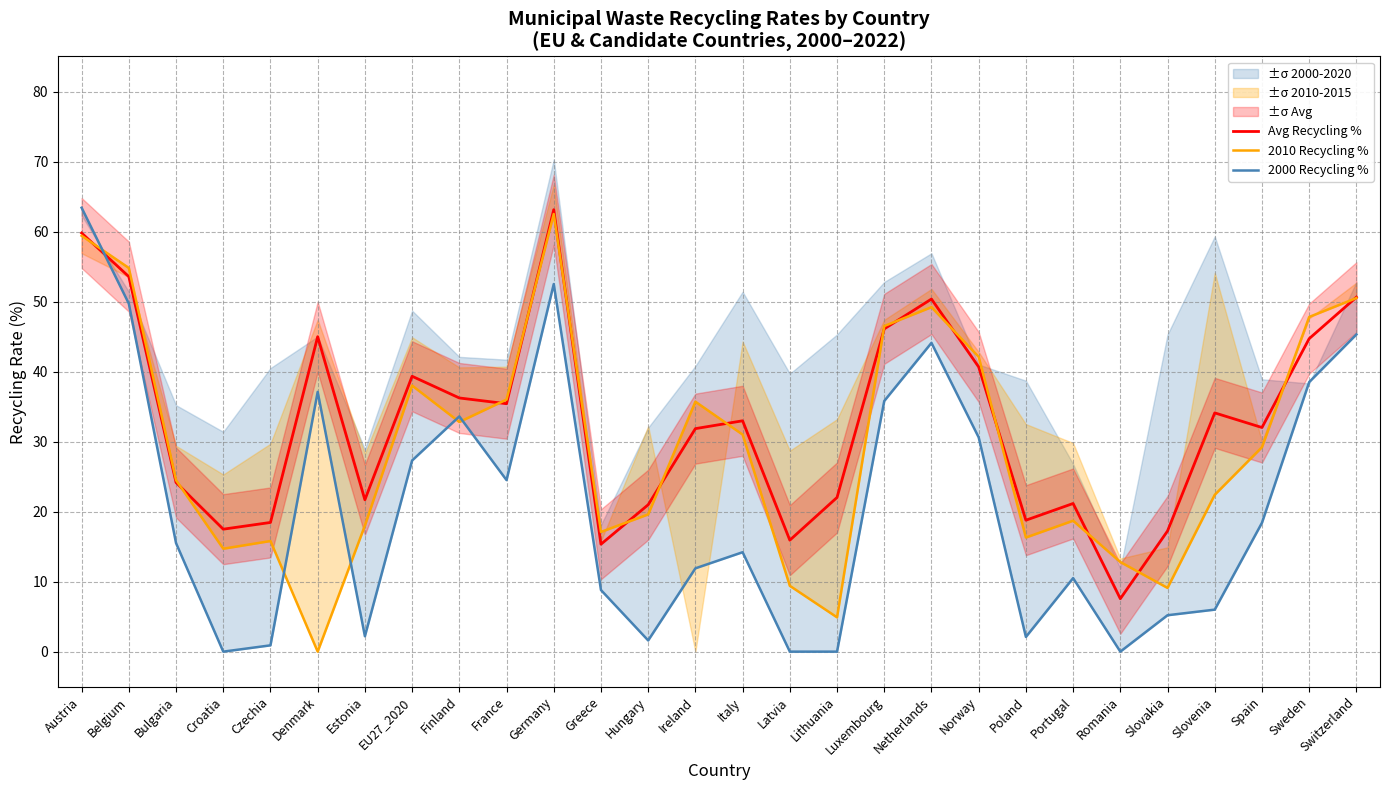

What value does the 2000 Recycling % series have at Finland?

33.6